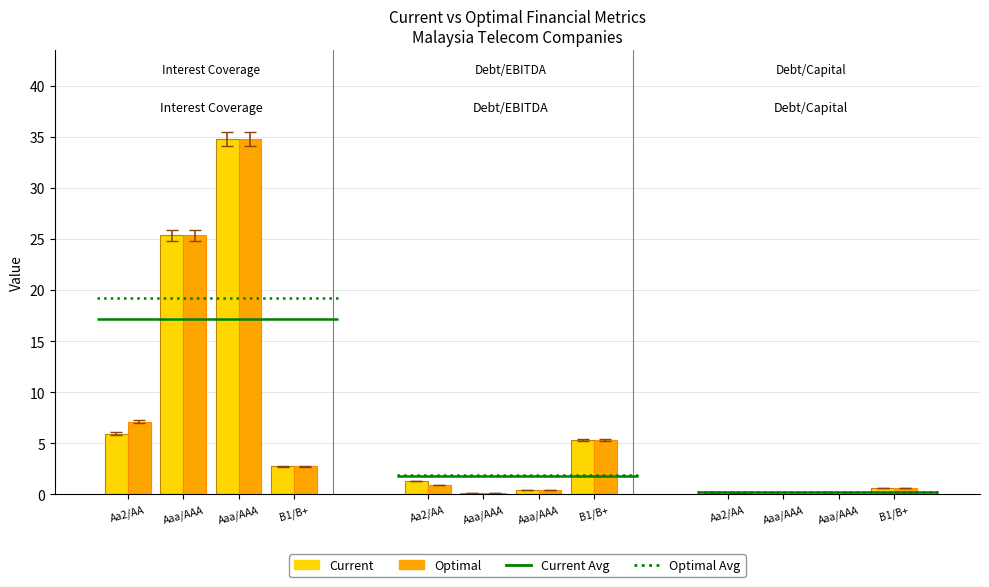

What position from the right is optimal_debt_ebitda?

1